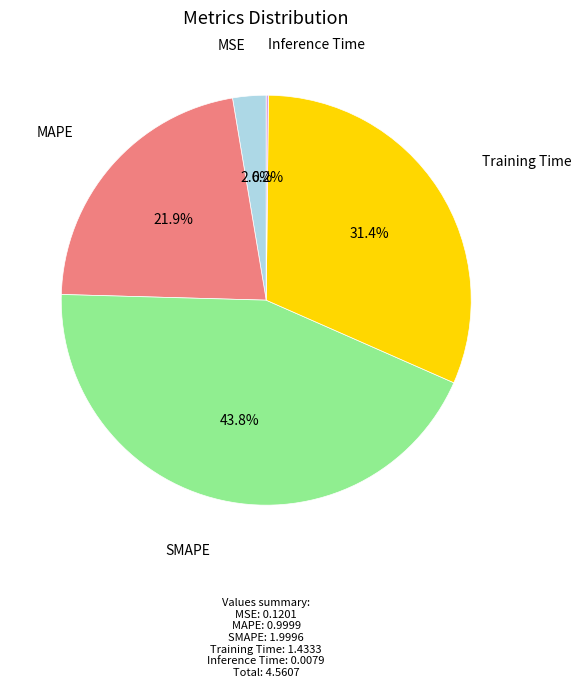

Between SMAPE and MSE, which is larger?

SMAPE